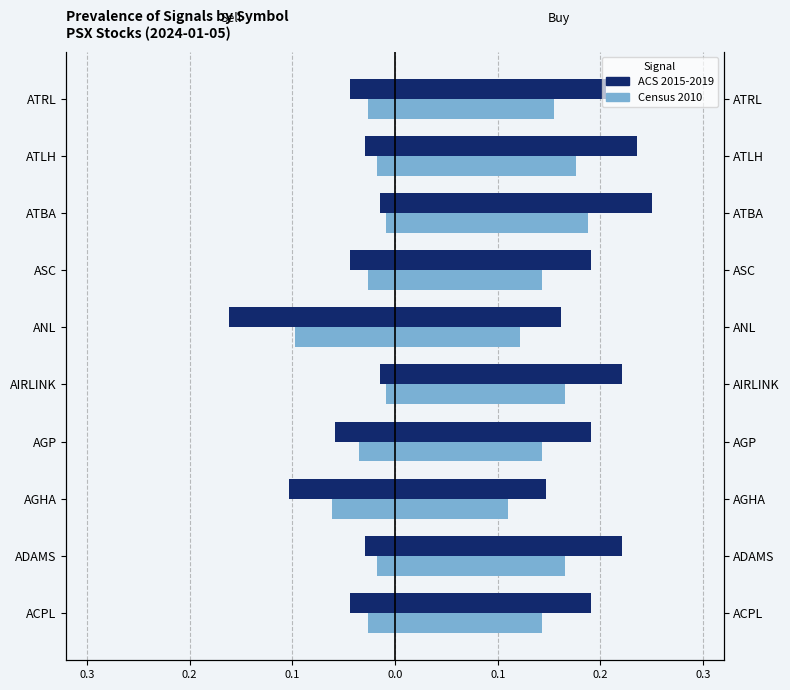

Which series has the largest total across all categories?

Buy (ACS 2015-2019)